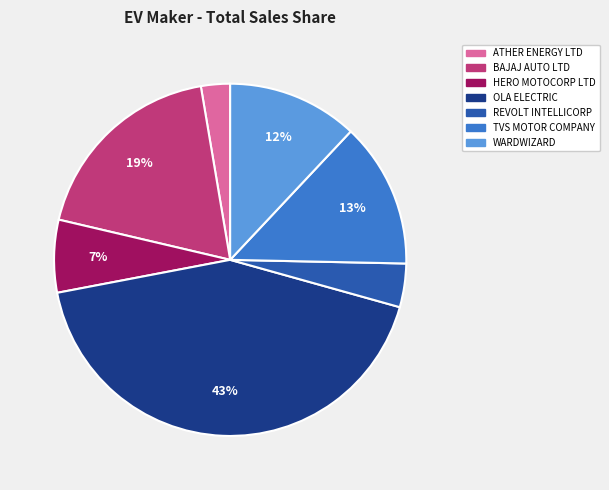

Is there any slice that represents more than half of the pie?

No